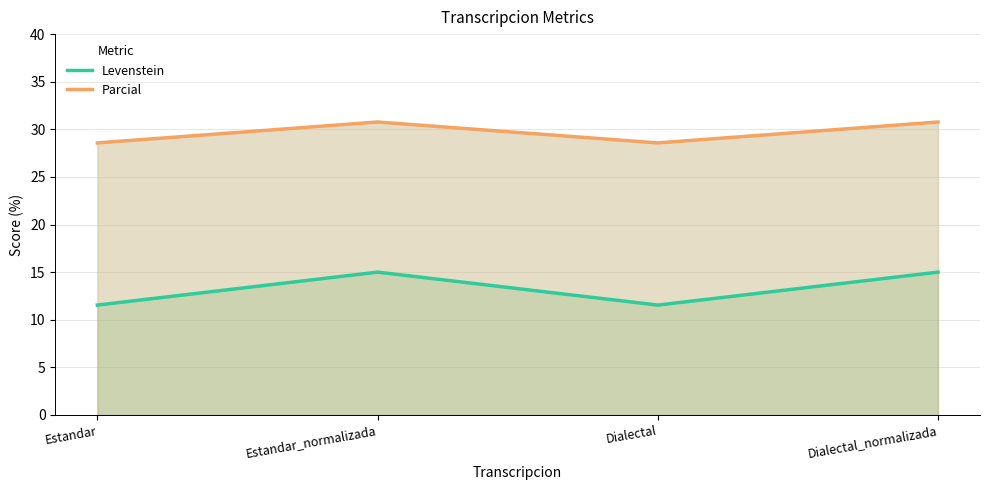

What are all the series names shown in the legend?

Levenstein, Parcial